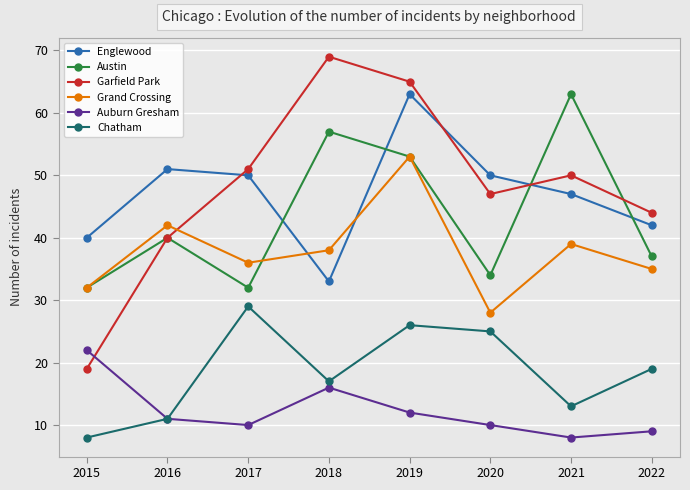

What is the smallest value displayed?

8